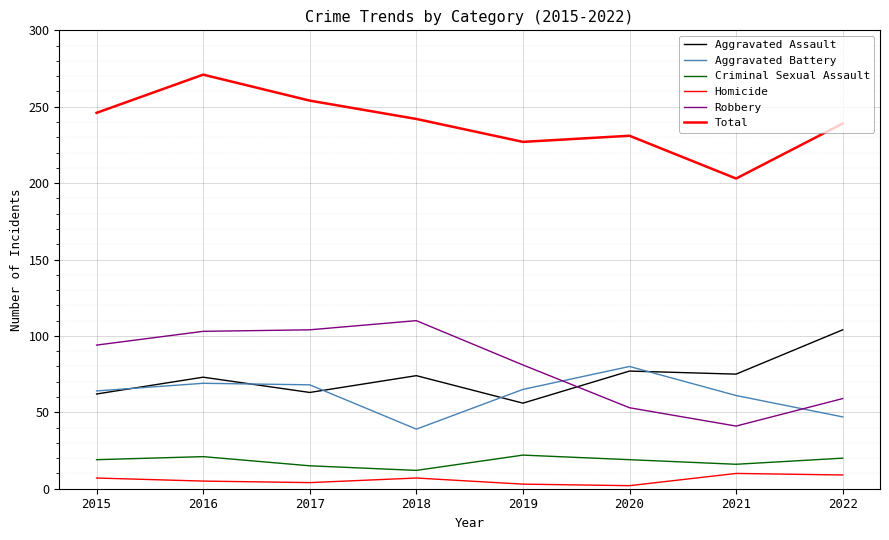

What is the maximum value for Aggravated Battery?

80